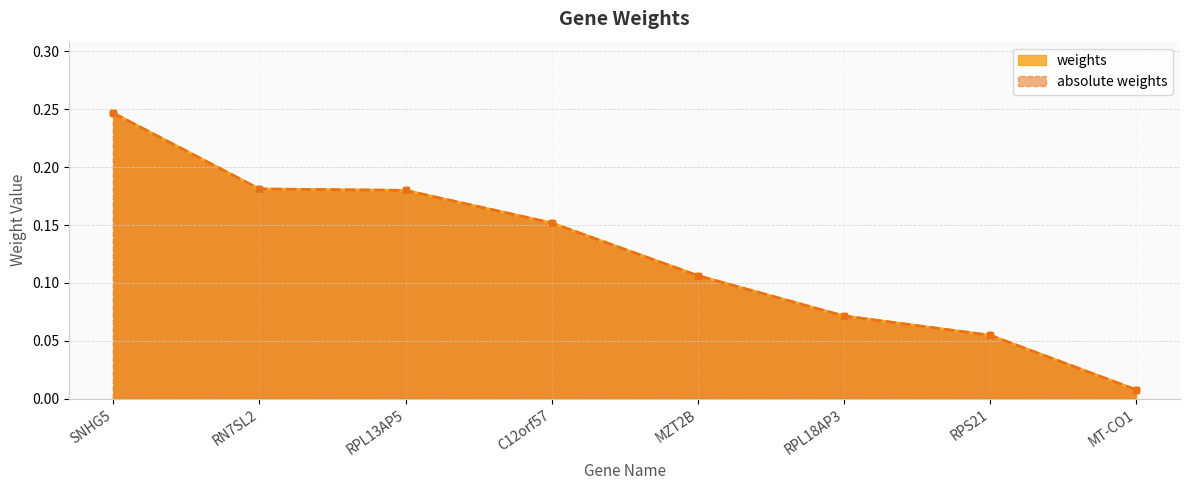

What is the average value of the weights series?

0.1